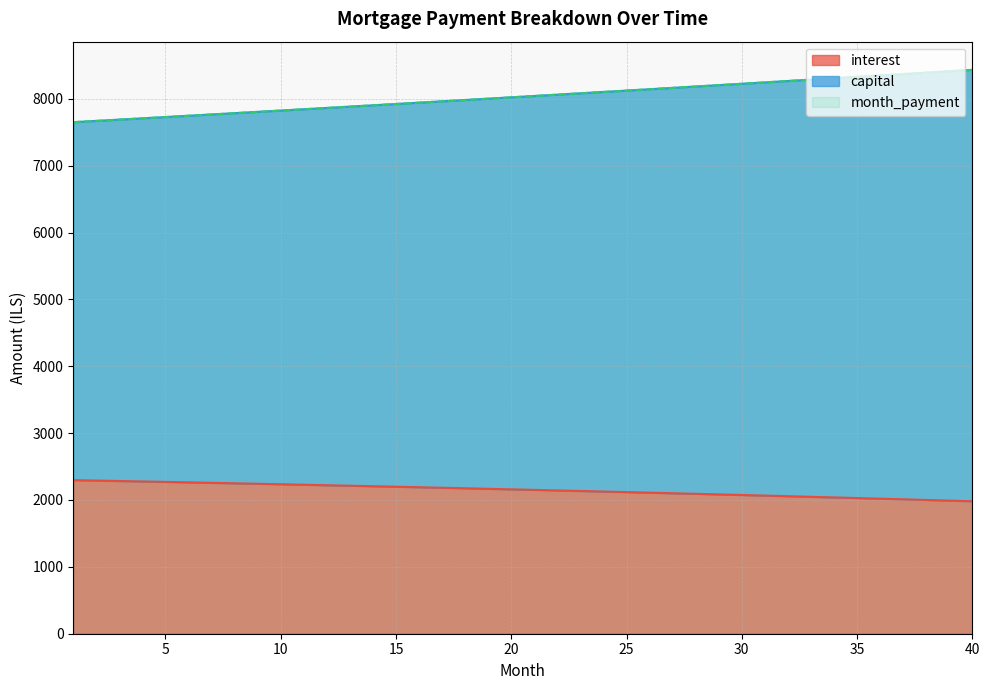

True or false: interest and capital cross at least once.

False